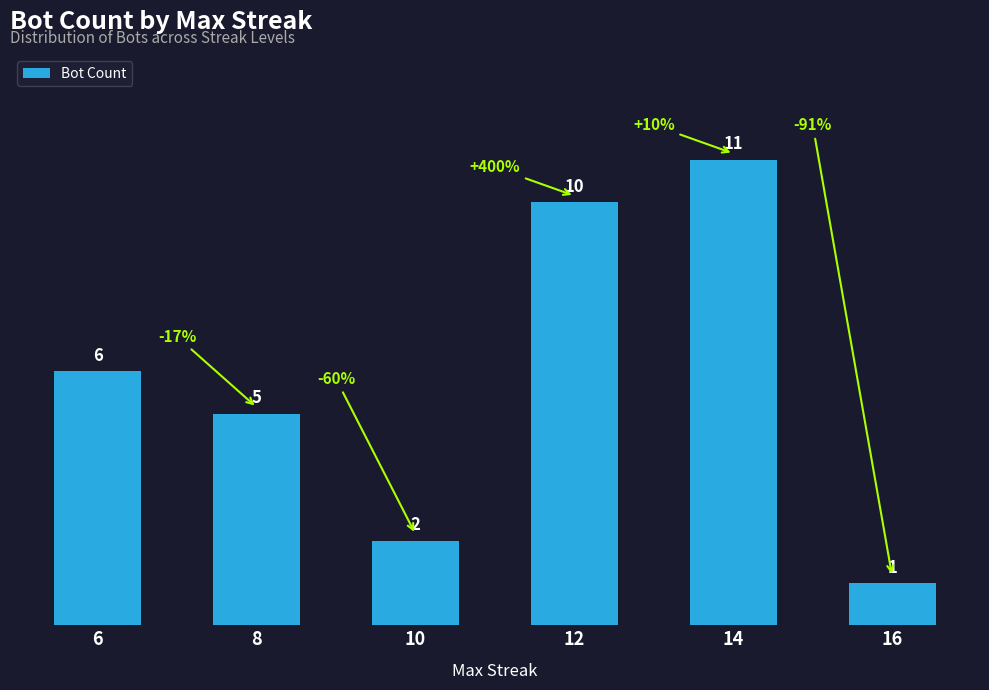

The chart shows a value of 1 at 16. True or false?

True